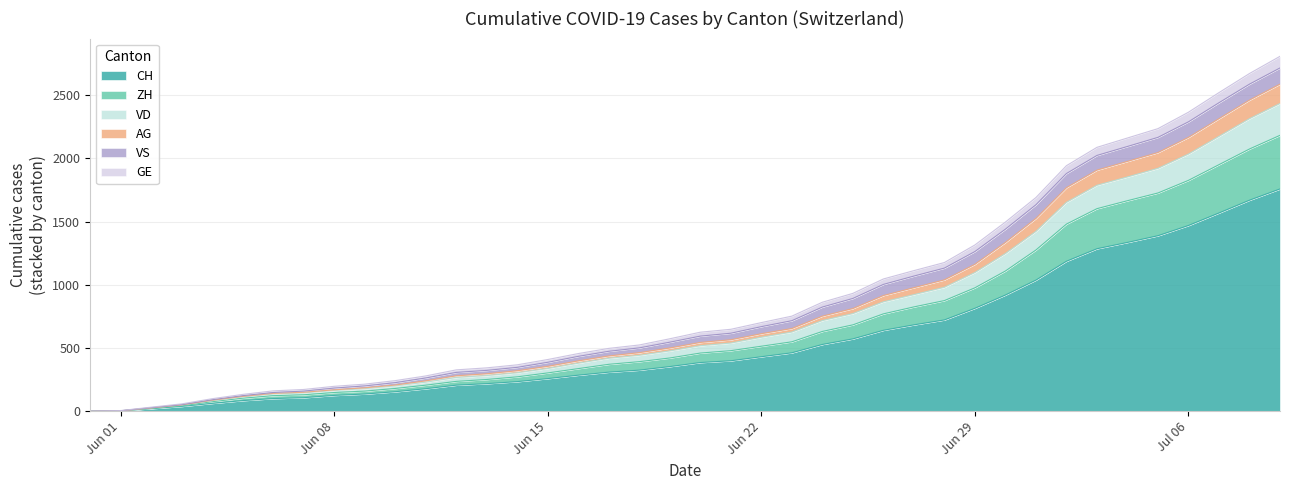

What is the maximum value for CH?

1758